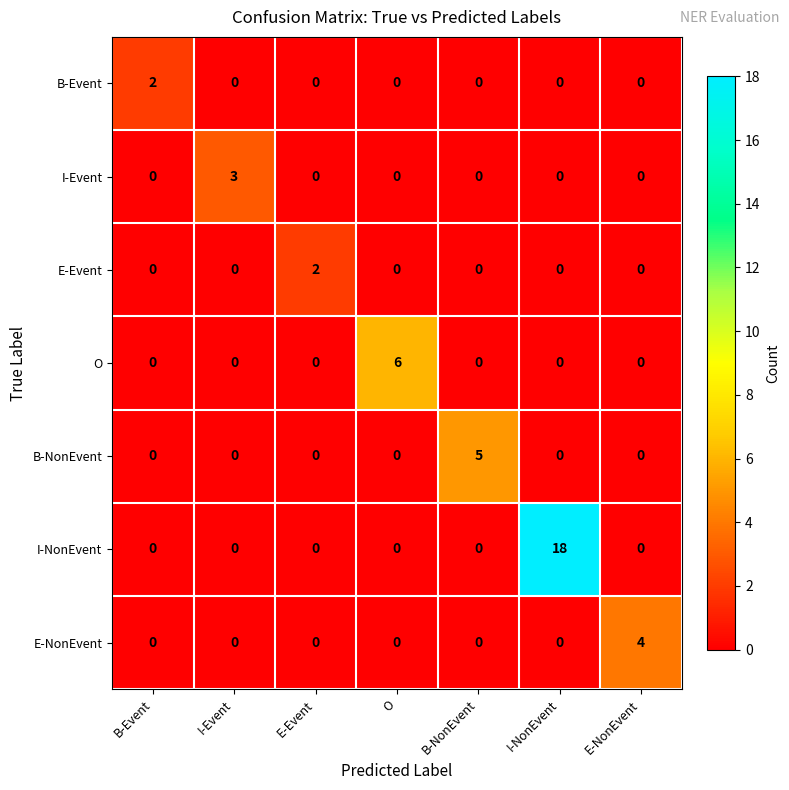

How many data points in O are above 0?

1